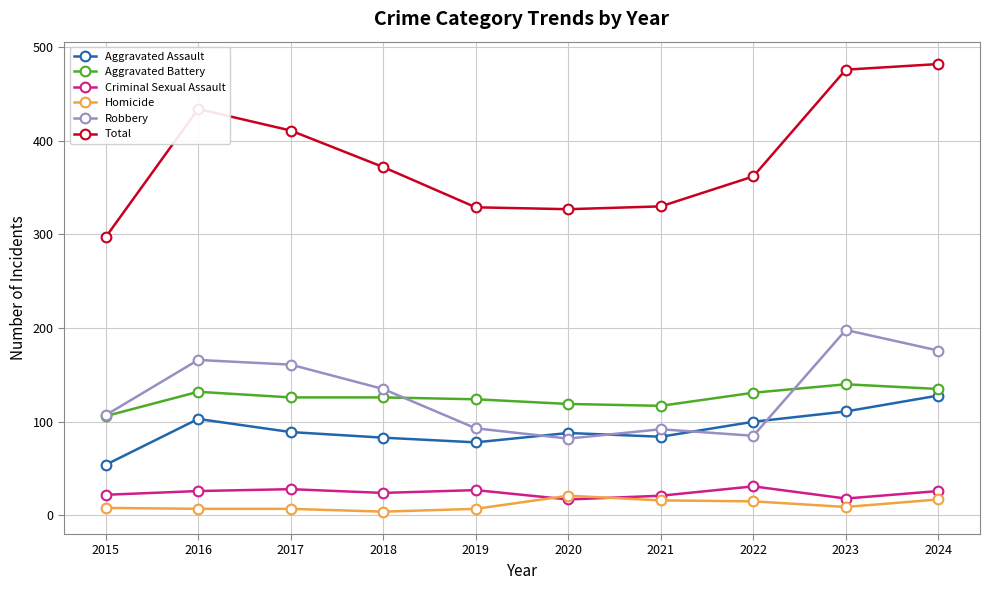

What is the difference between the Robbery values at 2019 and 2023?

105